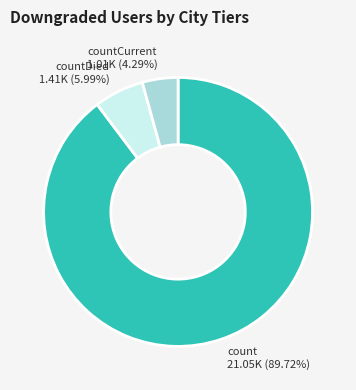

To the nearest percent, what is the average slice percentage?

33%